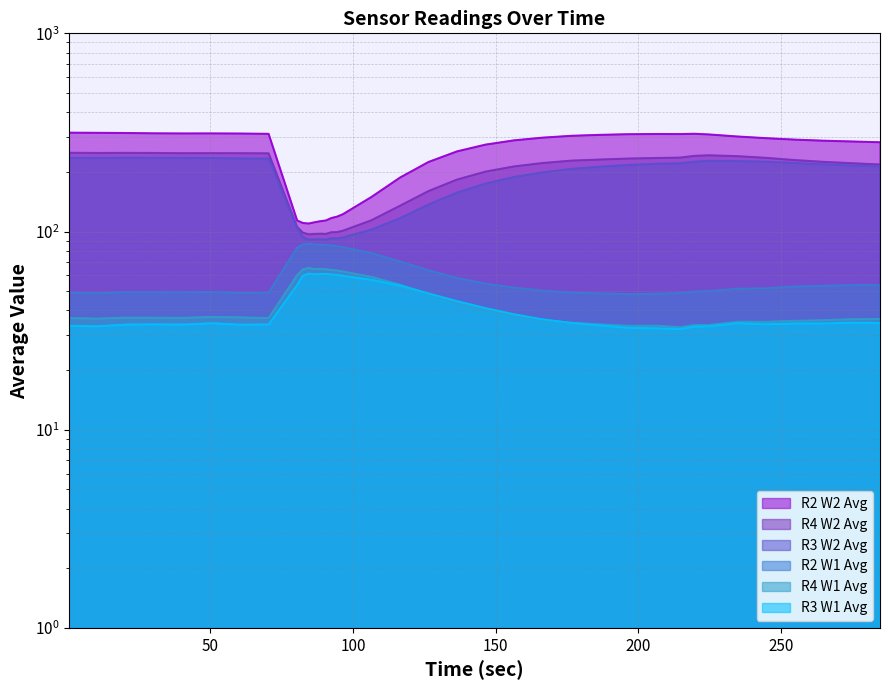

What is the approximate value of R2 W2 Avg at 166.44?

297.5